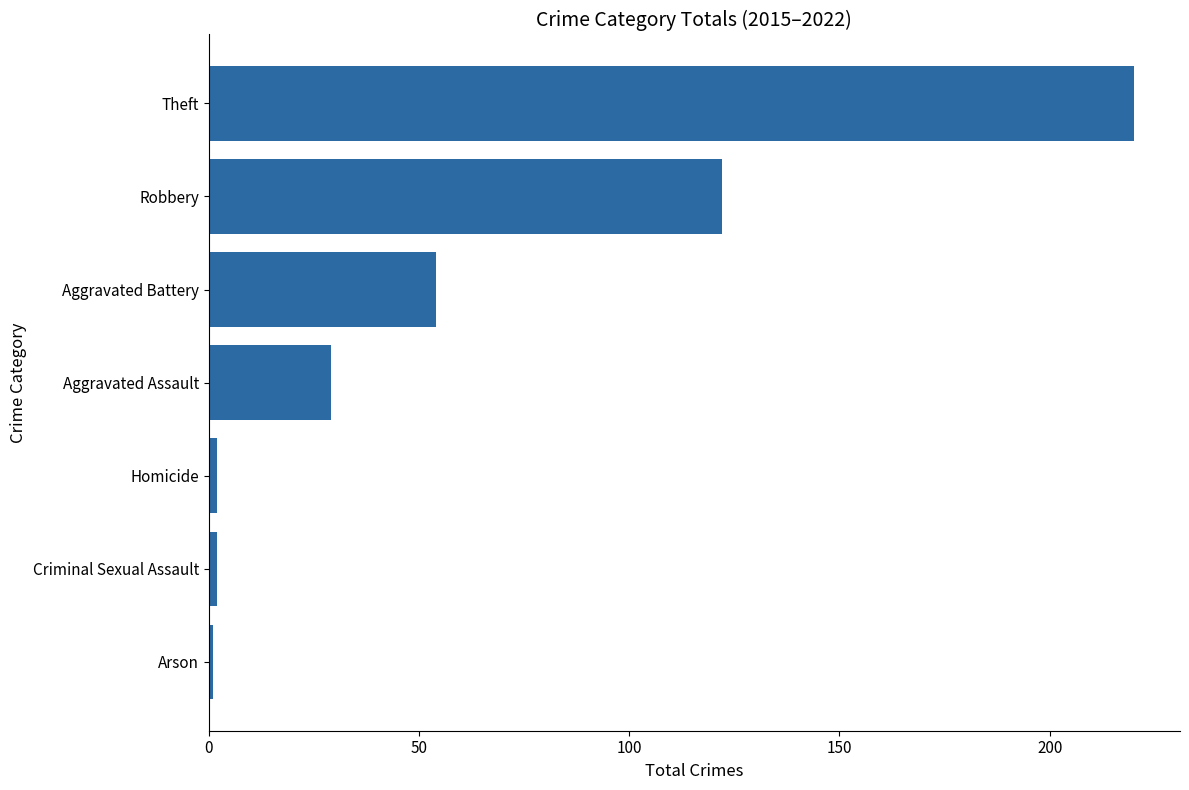

What is the label of the 4th bar from the top?

Aggravated Assault